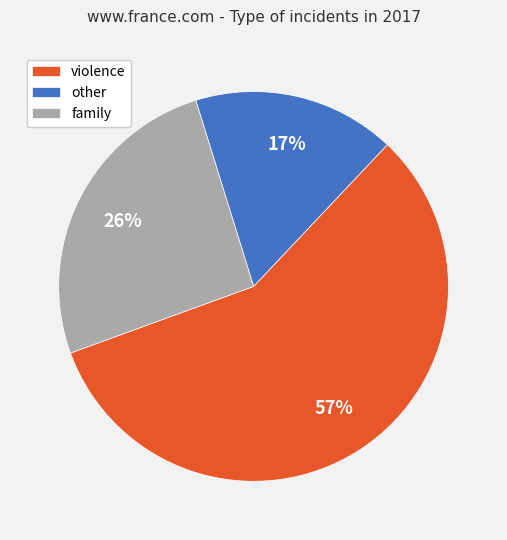

What is the largest slice in the pie chart?

violence